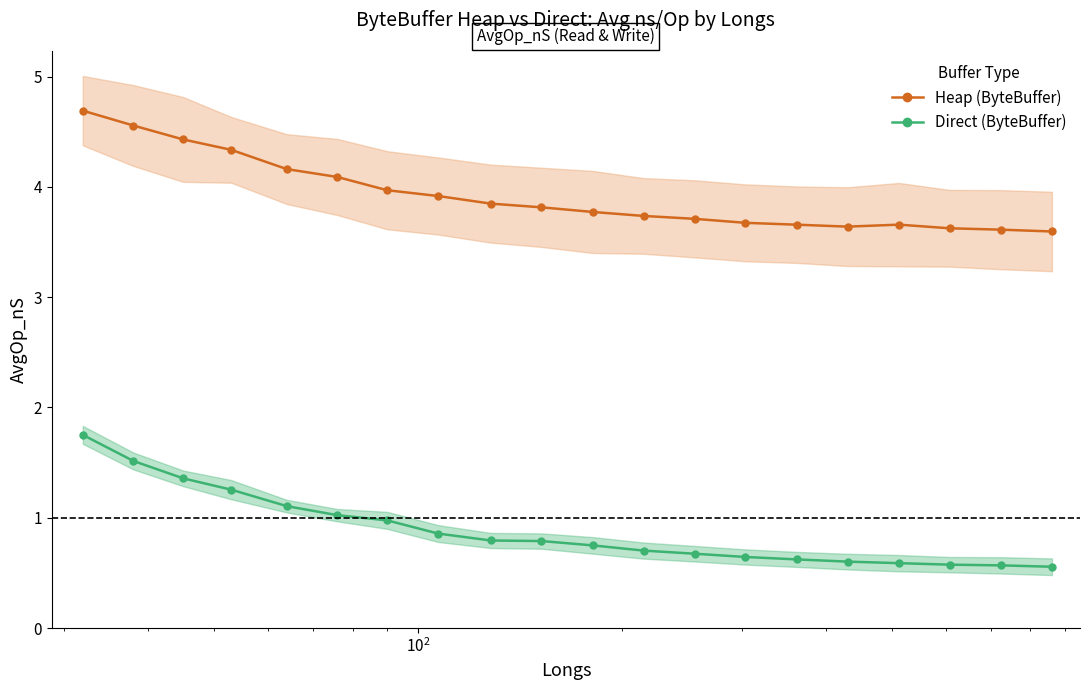

What is the lowest value of the Heap (ByteBuffer) series?

3.6